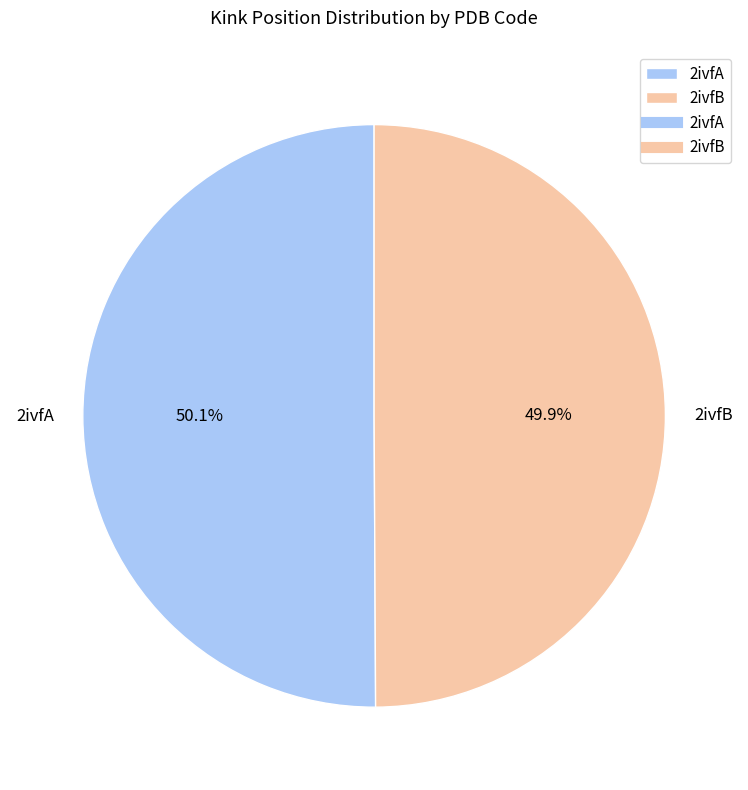

Approximately how many times larger is the value at 2ivfB compared to 2ivfA?

1.0